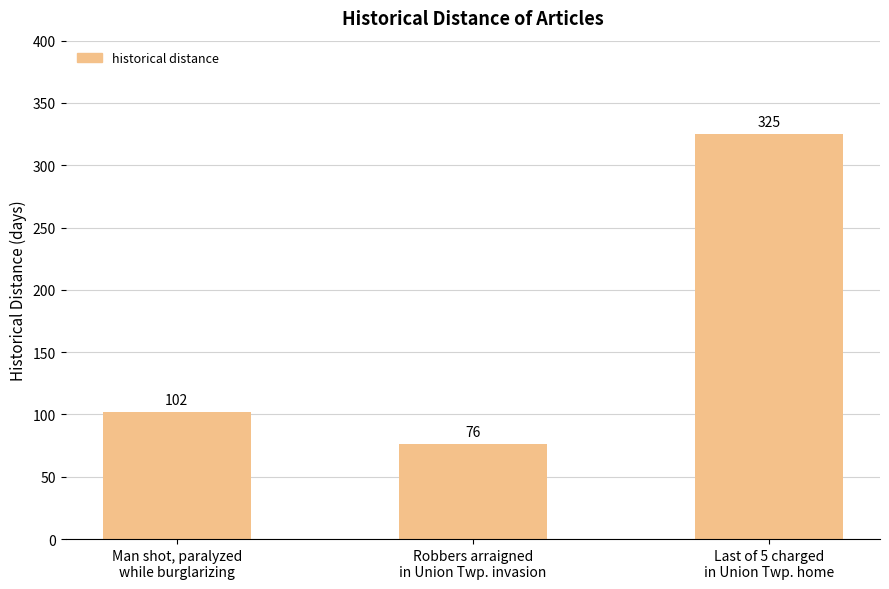

Between Last of 5 charged
in Union Twp. home and Robbers arraigned
in Union Twp. invasion, which is larger?

Last of 5 charged
in Union Twp. home